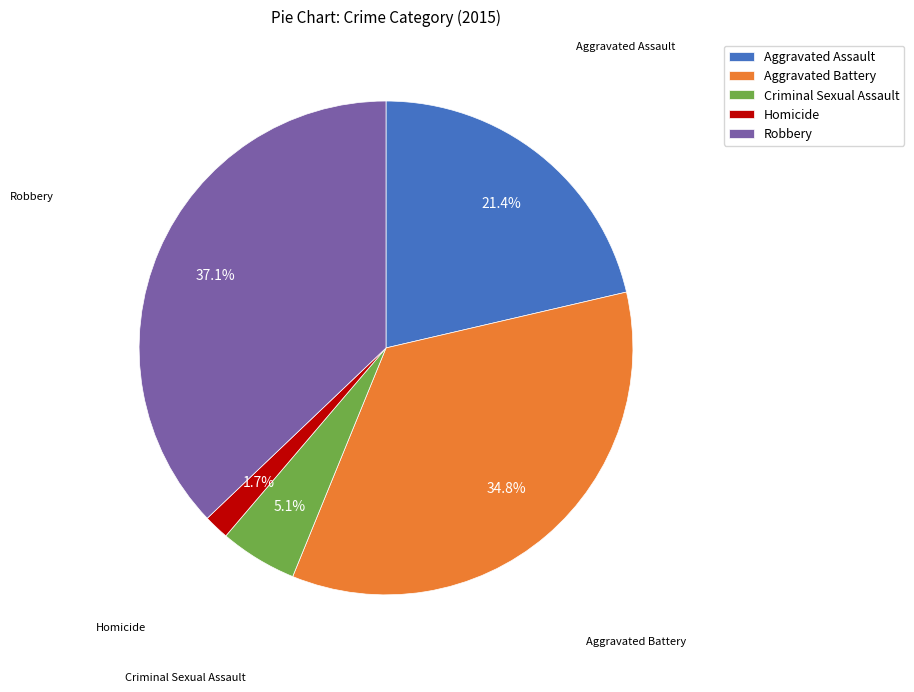

Which slice is the smallest?

Homicide